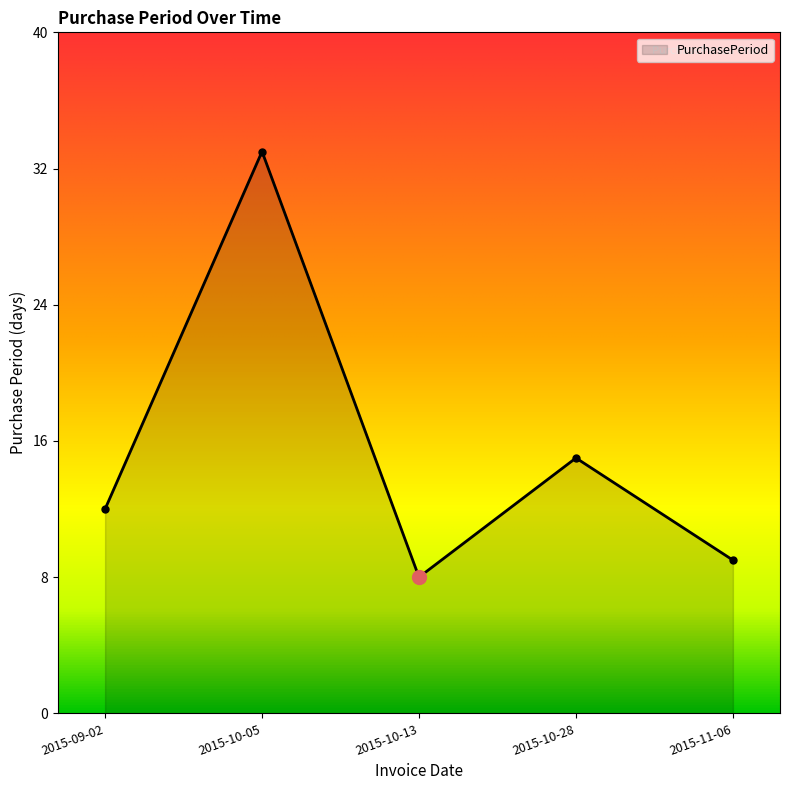

Rank the categories by value from lowest to highest.

2015-10-13, 2015-11-06, 2015-09-02, 2015-10-28, 2015-10-05